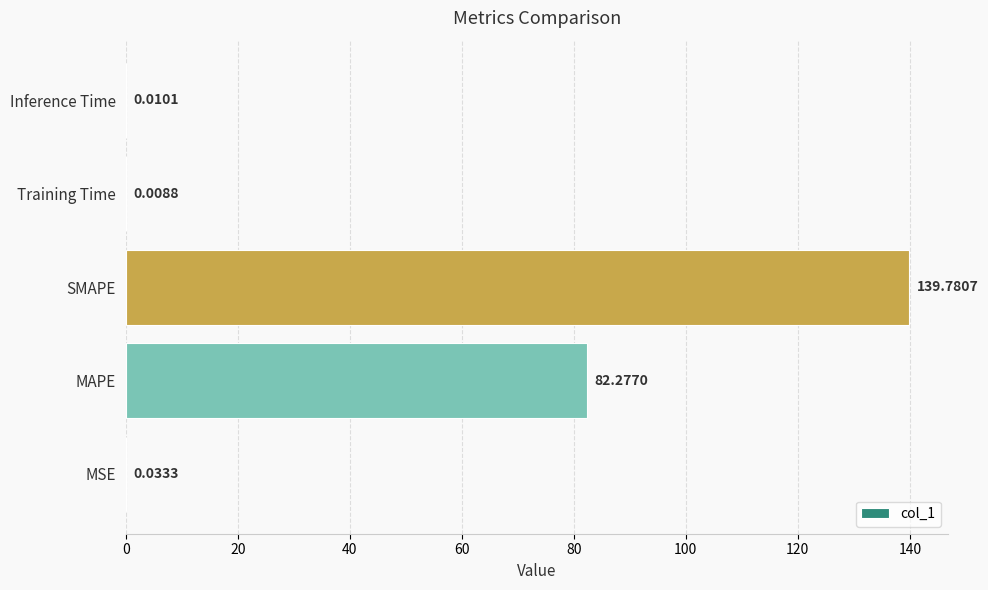

Which has a higher value, Inference Time or SMAPE?

SMAPE